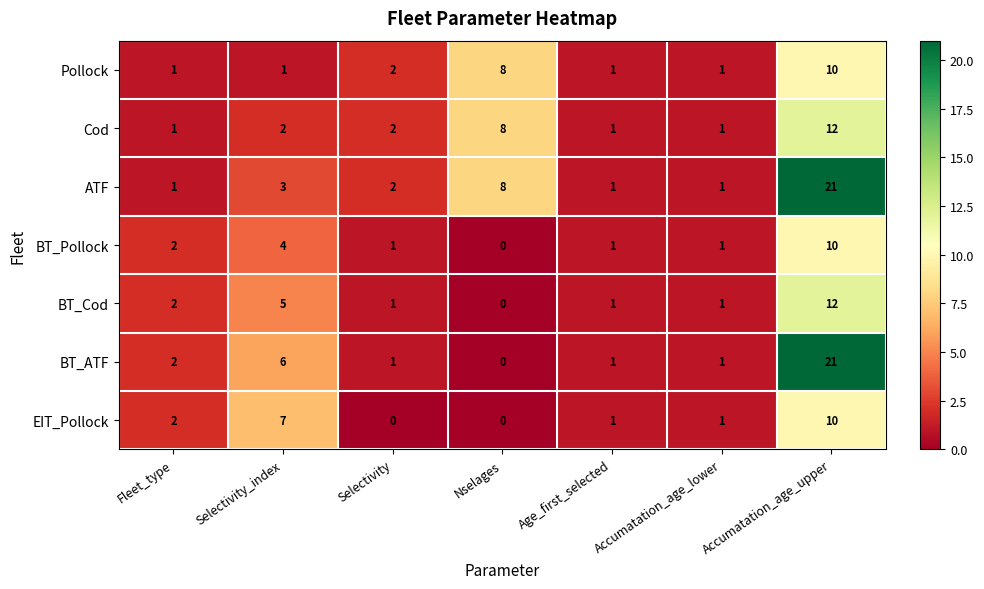

What is the maximum value shown in the chart?

21